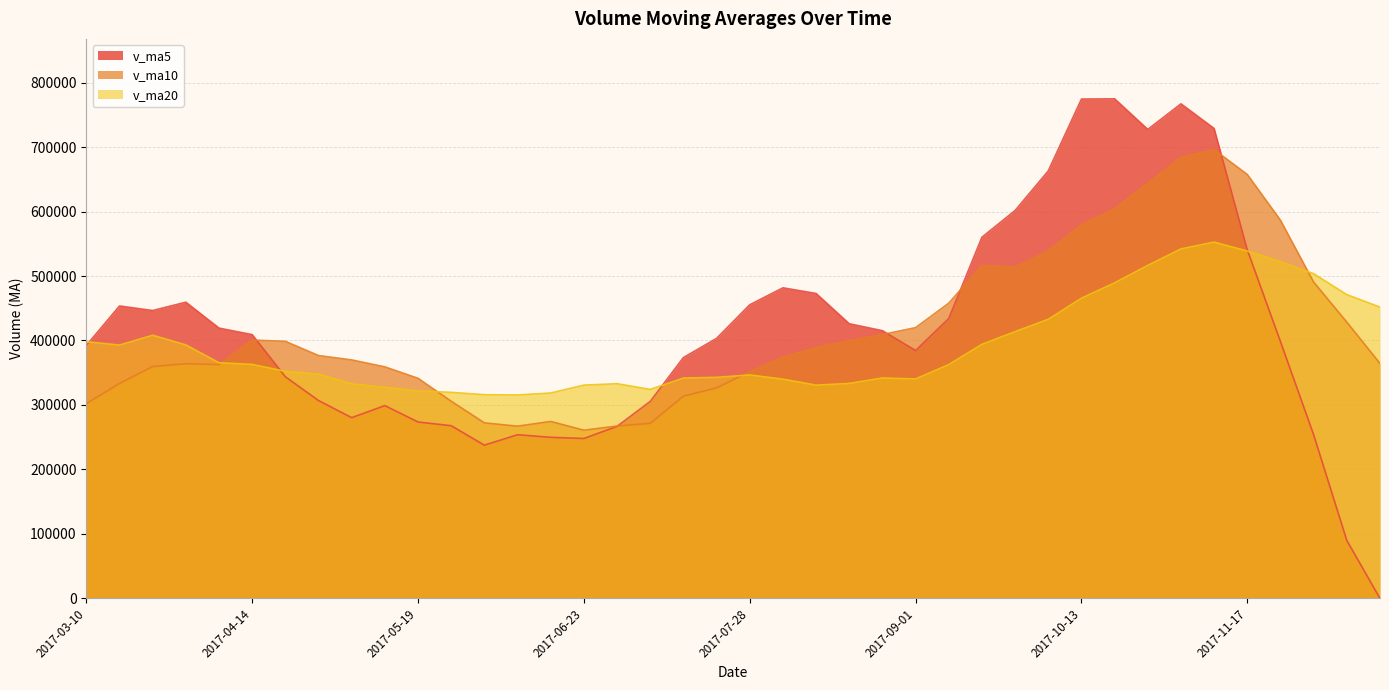

Which series has the widest spread of values?

v_ma5